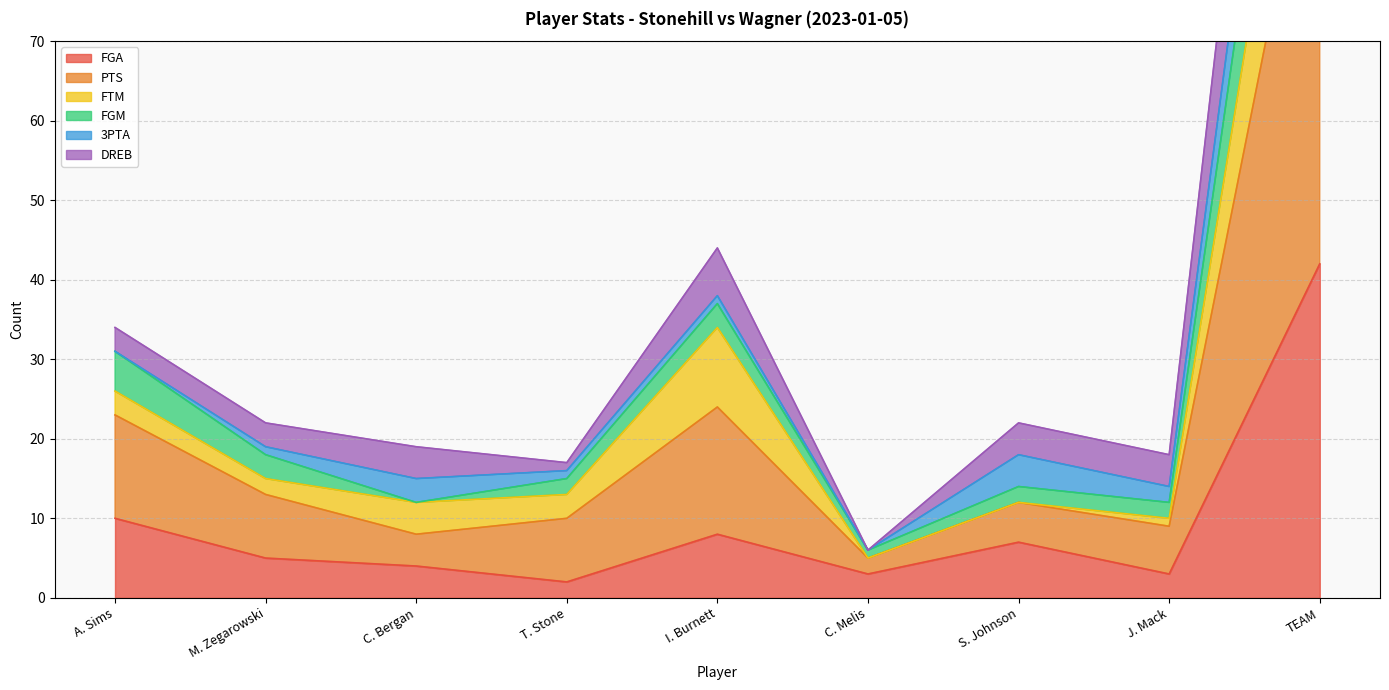

What is the approximate value of FGA at I. Burnett, to the nearest 5?

10